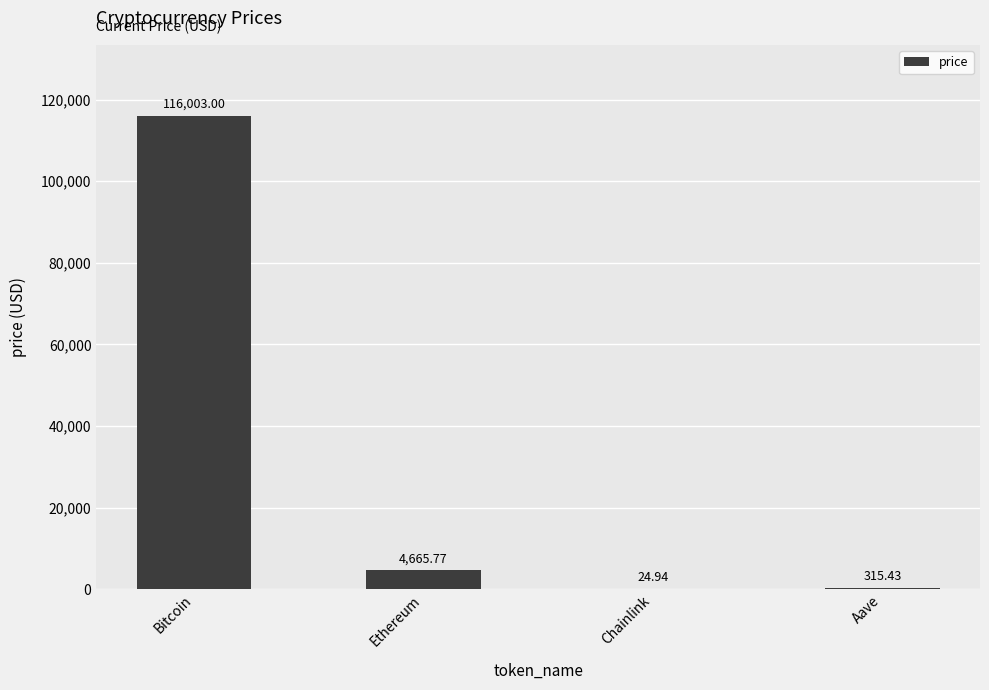

What is the difference between the values at Aave and Ethereum?

4350.3